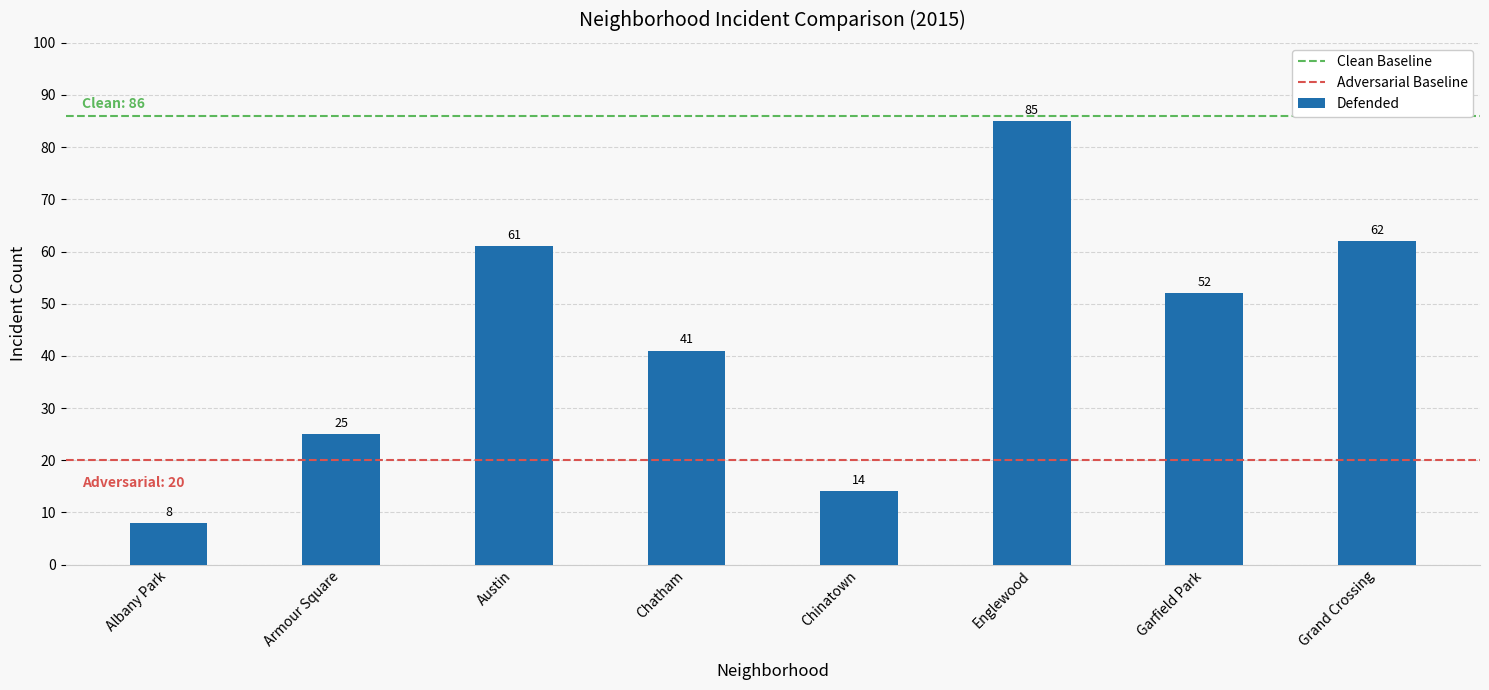

How many bars are there in total?

8